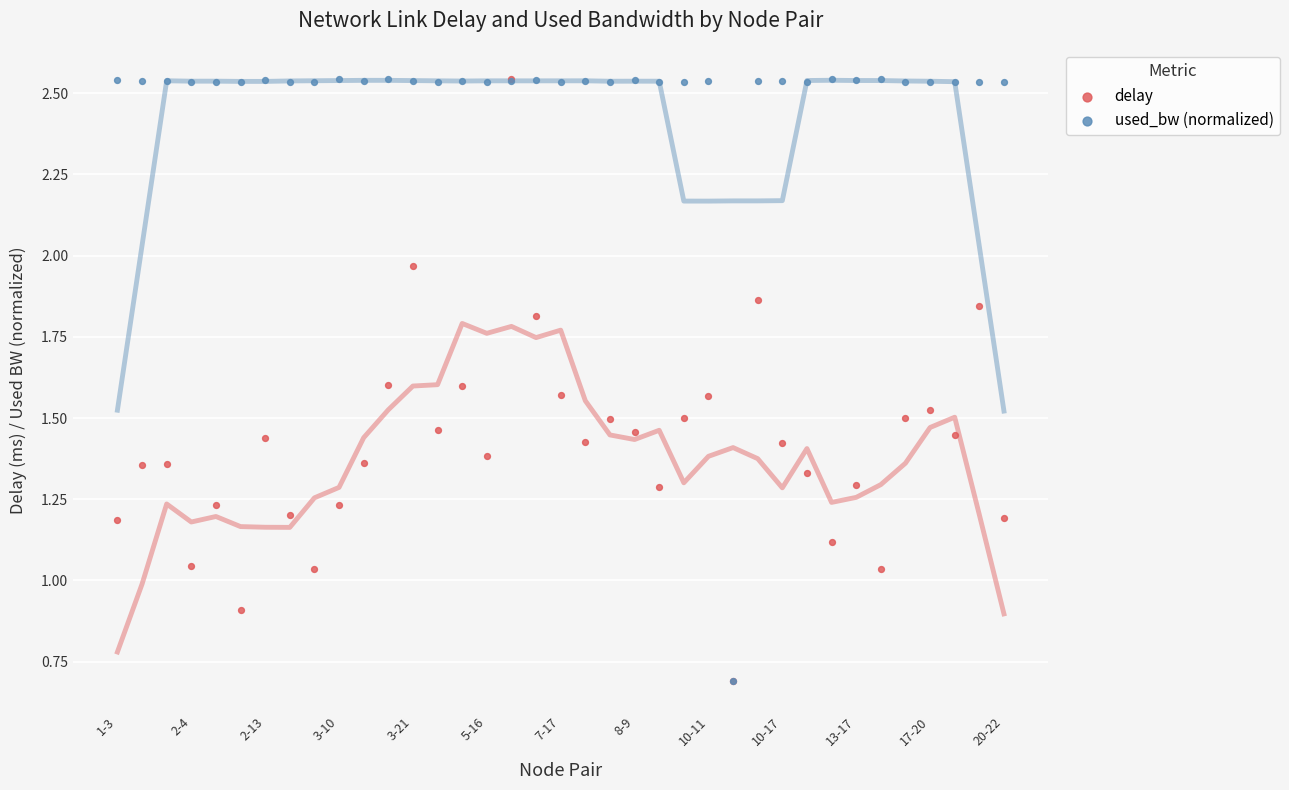

What are all the series names shown in the legend?

delay, used_bw (normalized)